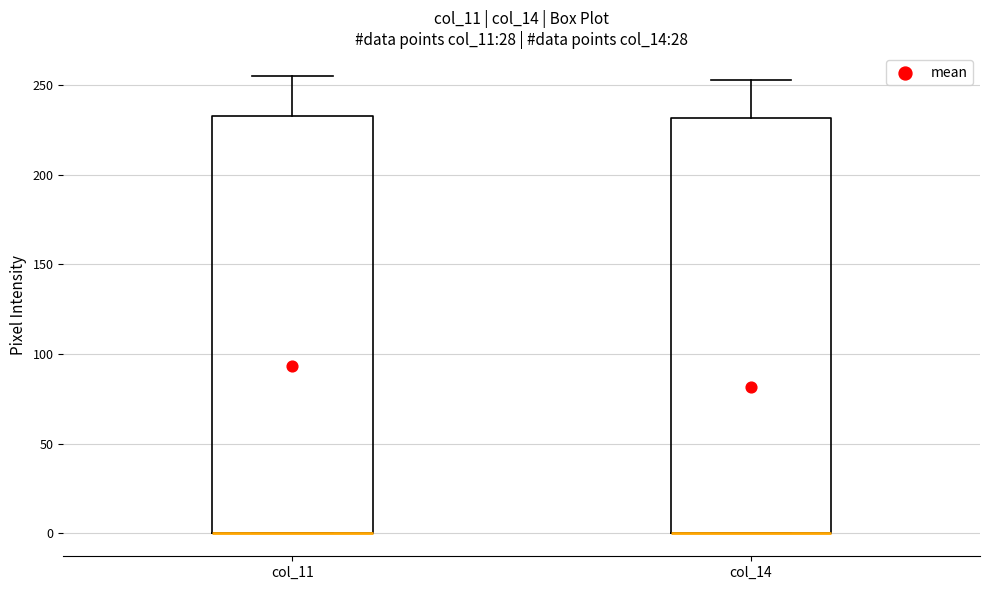

Where is the lower edge of the box for col_11 on the y-axis? The values are not printed on the chart, so give them approximately, as read against the axis.

0